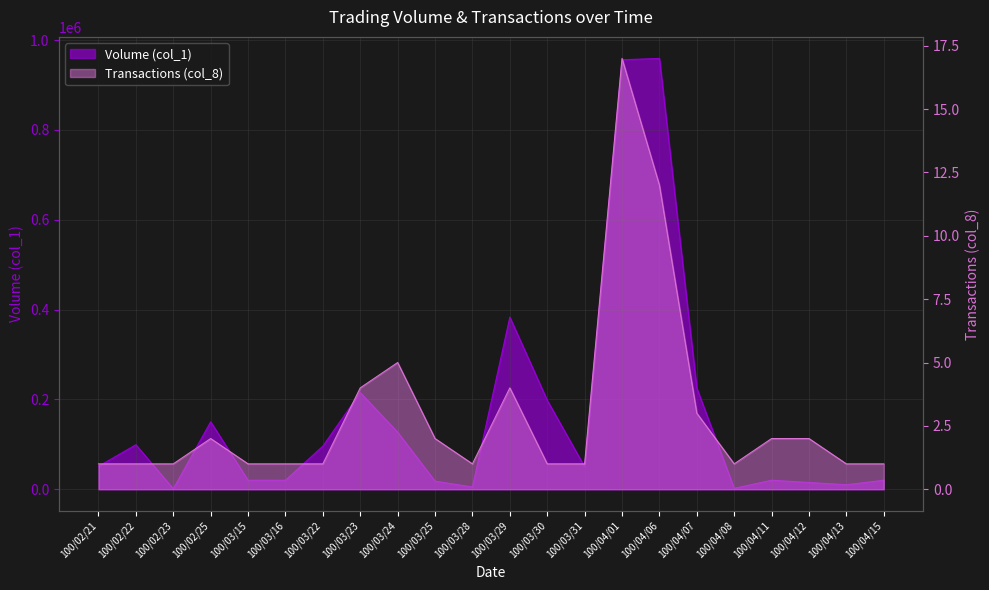

The Transactions (col_8) series shows 2 at 100/04/15. True or false?

False